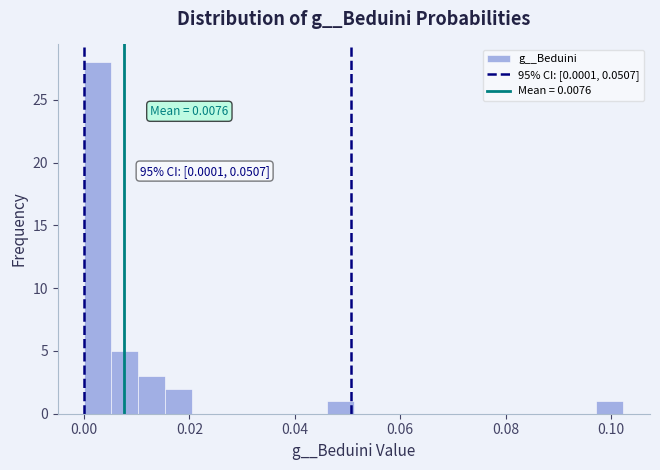

Around what value on the x-axis is the tallest bar? Give the approximate position of its centre, as read against the axis.

0.002